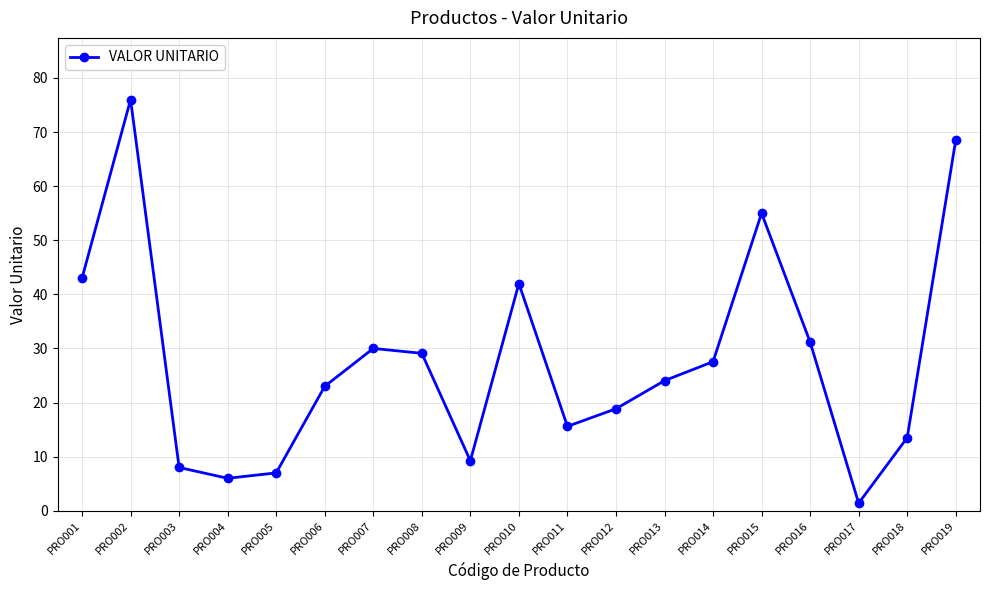

Reading right to left, list all the values displayed in this chart.

PRO019=68.5	PRO018=13.5	PRO017=1.4	PRO016=31.2	PRO015=55.0	PRO014=27.5	PRO013=24.0	PRO012=18.8	PRO011=15.6	PRO010=42.0	PRO009=9.2	PRO008=29.1	PRO007=30.0	PRO006=23.0	PRO005=7.0	PRO004=6.0	PRO003=8.0	PRO002=76.0	PRO001=43.0